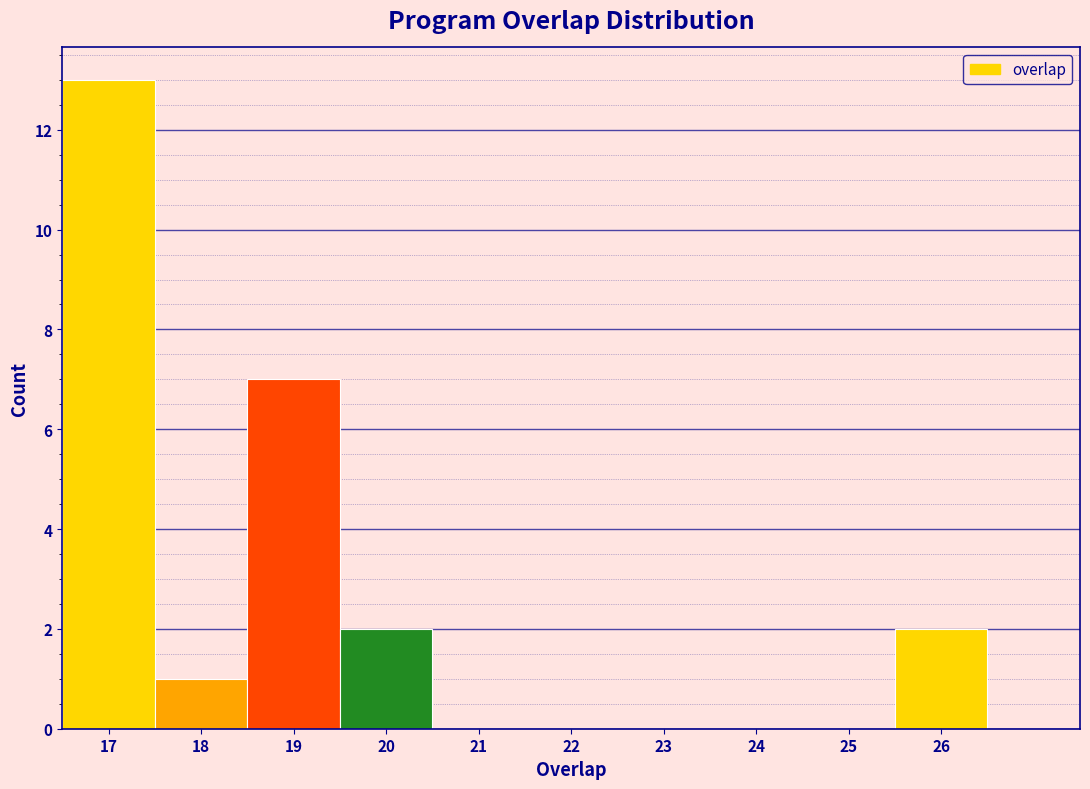

Reading left to right, list every bar in this chart as the range it spans on the x-axis followed by its height. The values are not printed on the chart, so give them approximately, as read against the axis.

16.5 to 17.5: 13
17.5 to 18.5: 1
18.5 to 19.5: 7
19.5 to 20.5: 2
20.5 to 21.5: 0
21.5 to 22.5: 0
22.5 to 23.5: 0
23.5 to 24.5: 0
24.5 to 25.5: 0
25.5 to 26.5: 2